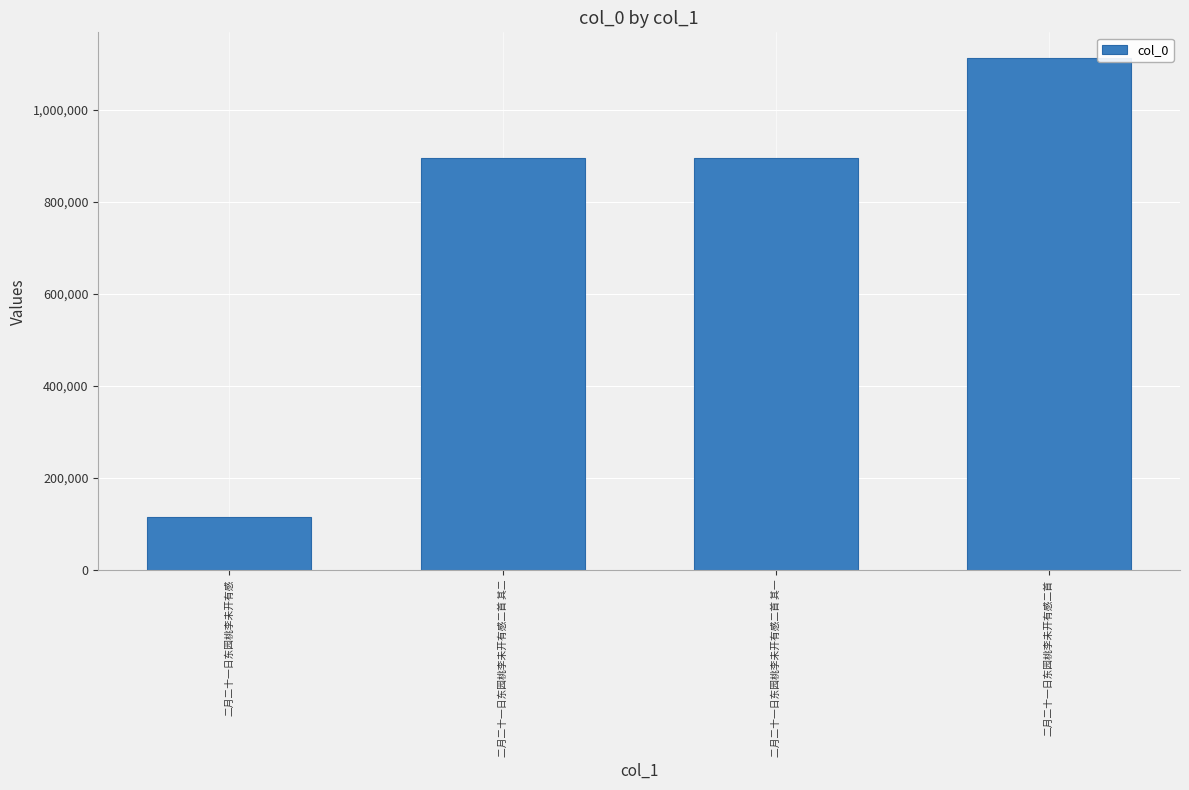

What is the label of the 3rd bar from the left?

二月二十一日东园桃李未开有感二首 其一